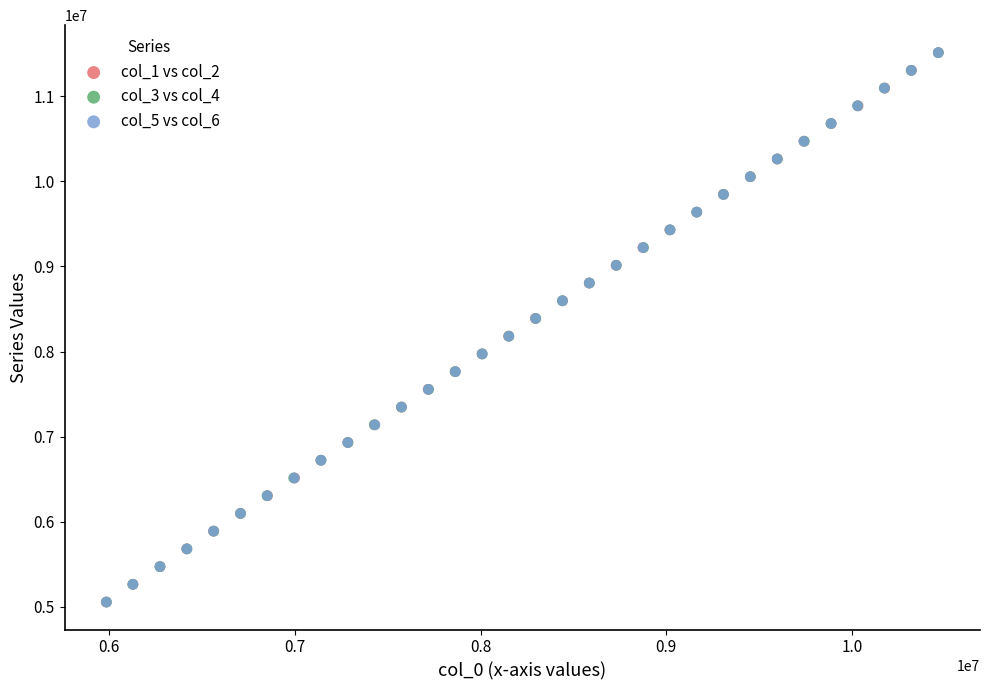

Which series has the widest spread of Y values?

col_5 vs col_6